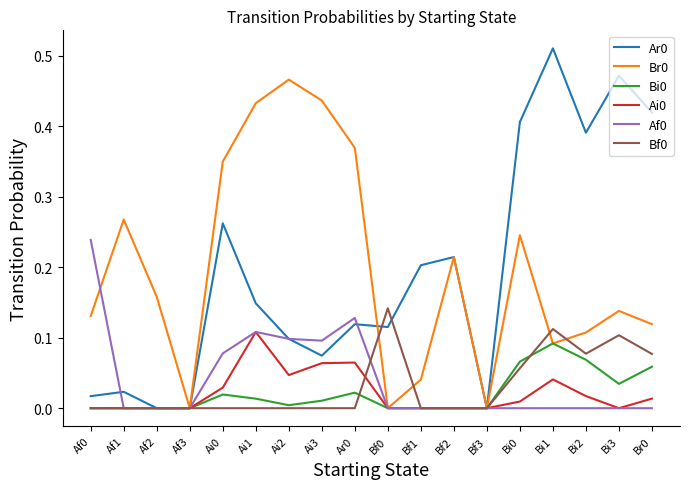

True or false: Br0 has a value of 0.1 at Bi1.

True